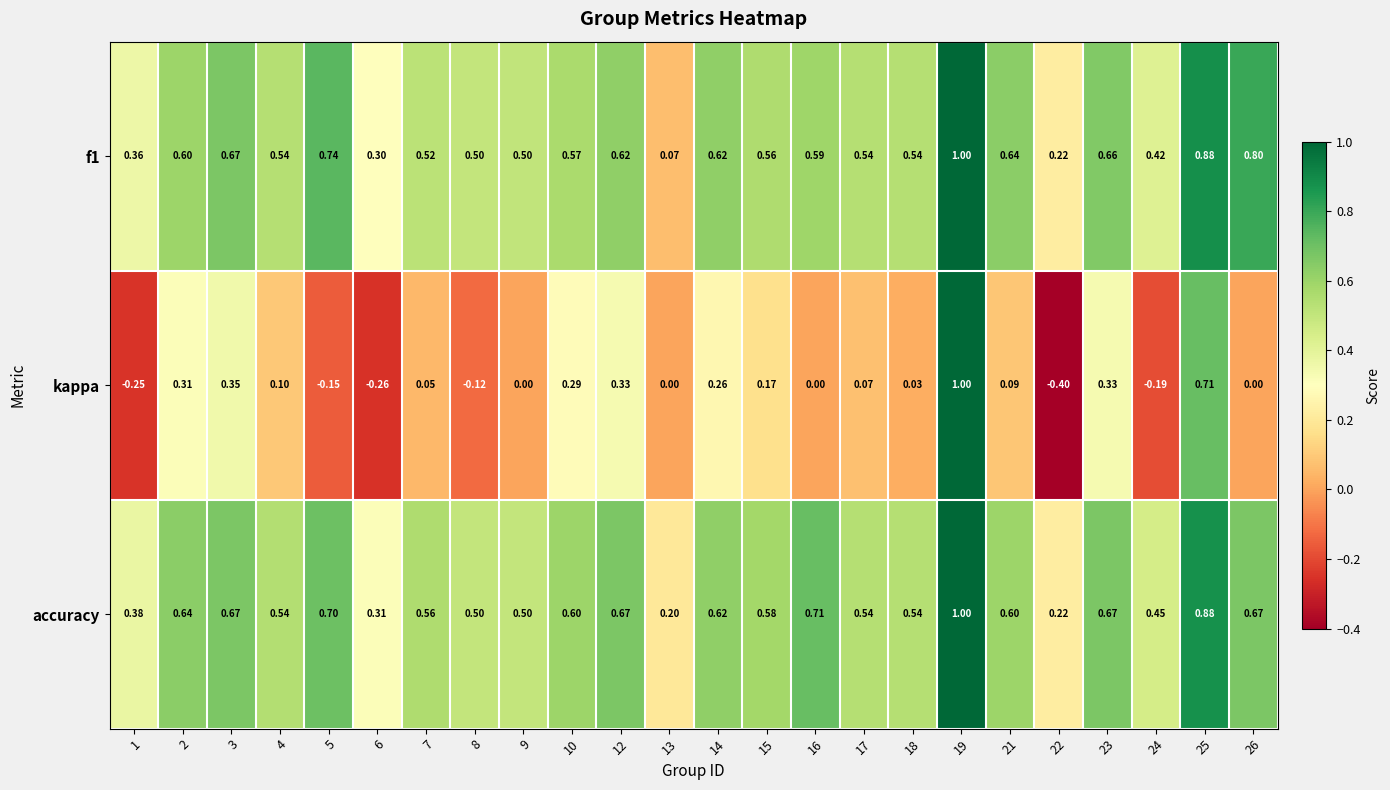

Which series has the widest spread of values?

kappa